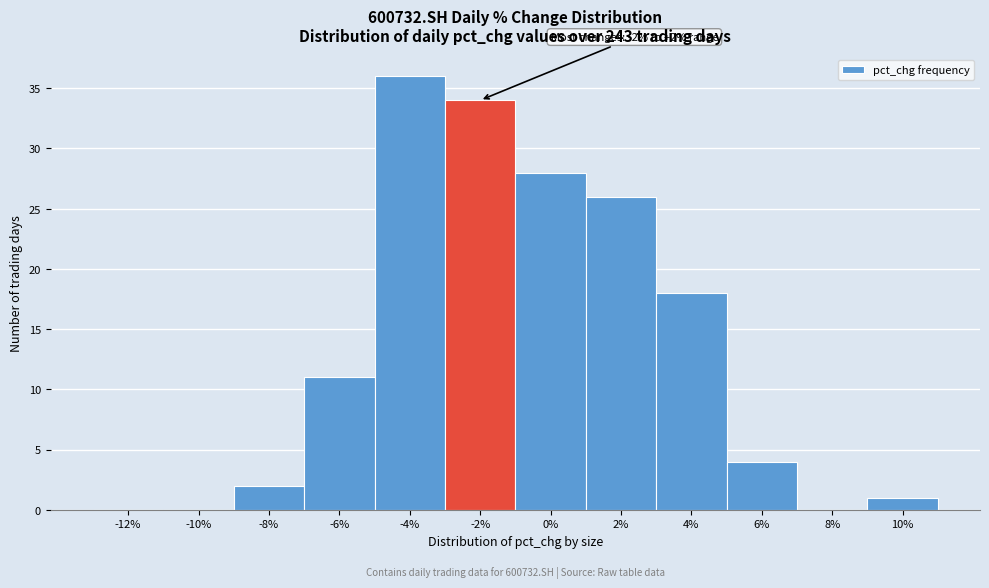

Reading left to right, transcribe all the data shown in this chart.

-12%=0	-10%=0	-8%=2	-6%=11	-4%=36	-2%=34	0%=28	2%=26	4%=18	6%=4	8%=0	10%=1